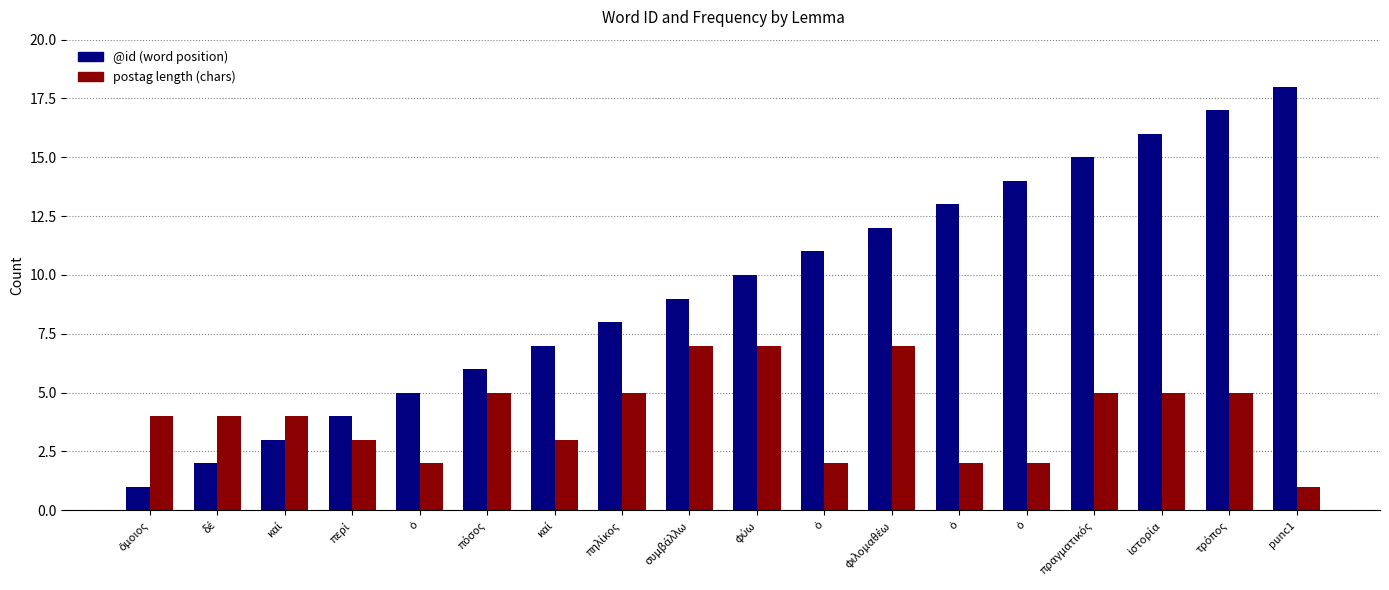

Which series has the largest total across all categories?

@id (word position)